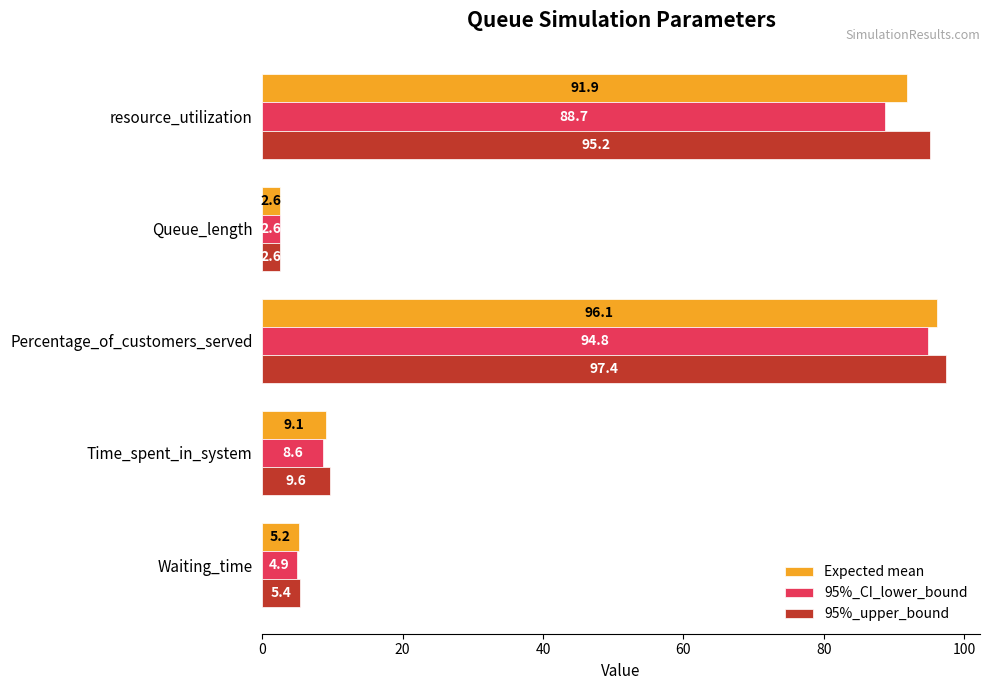

Where is Expected mean nearest to the value 49?

Time_spent_in_system